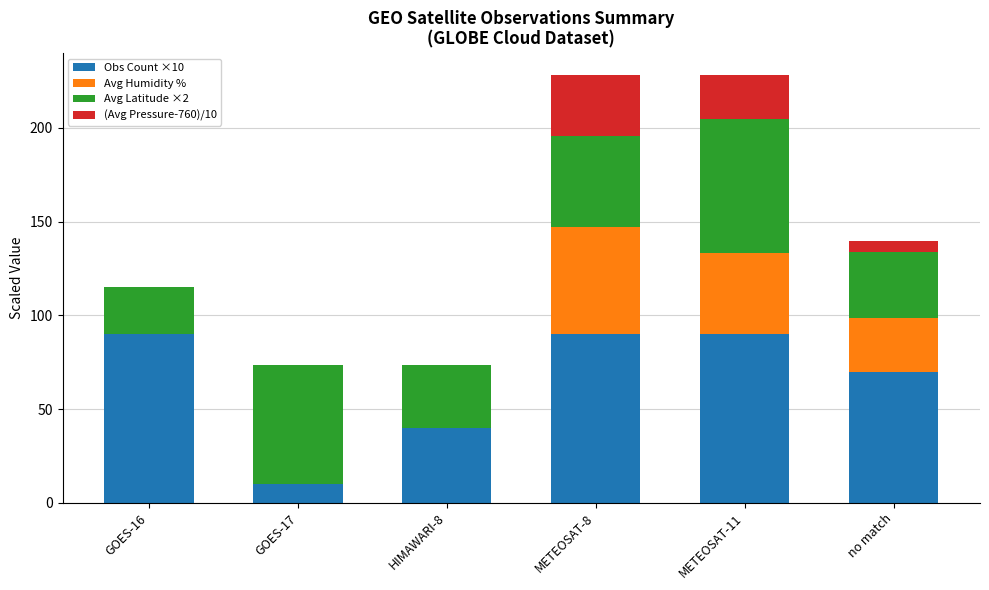

Is it true that Obs Count ×10 equals 147.9 at METEOSAT-8?

False